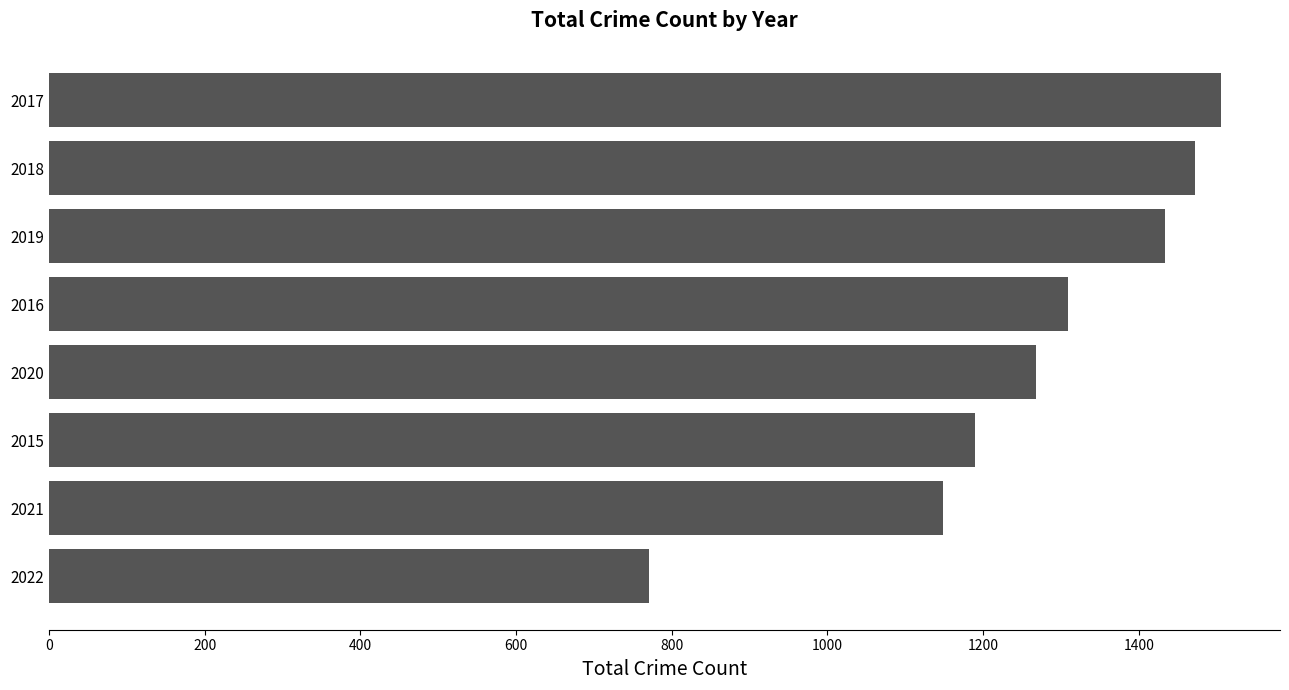

What is the label of the 7th bar from the top?

2021